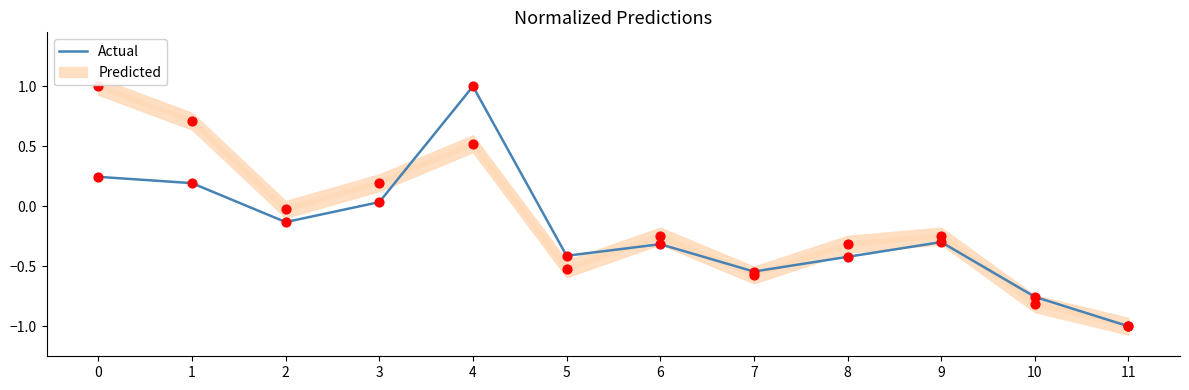

Which has a higher value, 7 or 3?

3